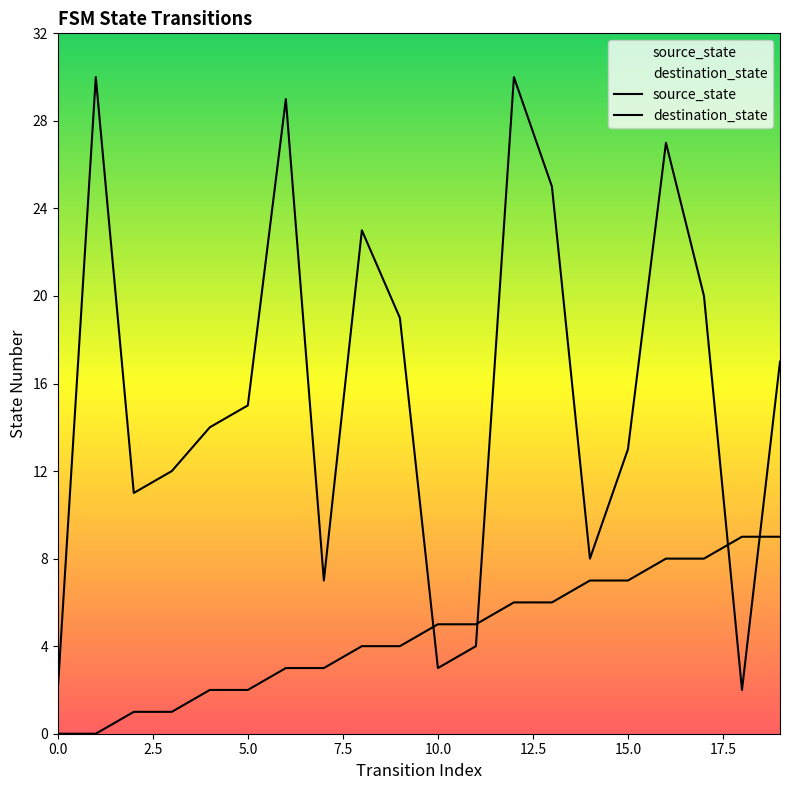

At which label does source_state first exceed 5?

12